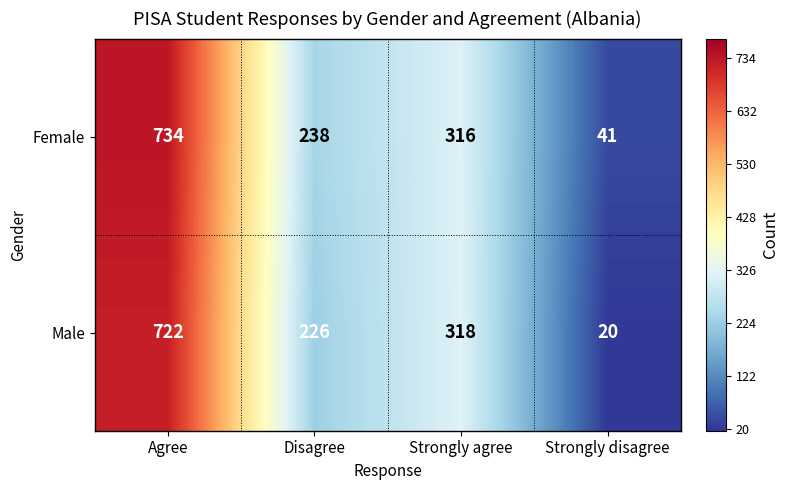

What is the difference between the Male values at Strongly agree and Strongly disagree?

298